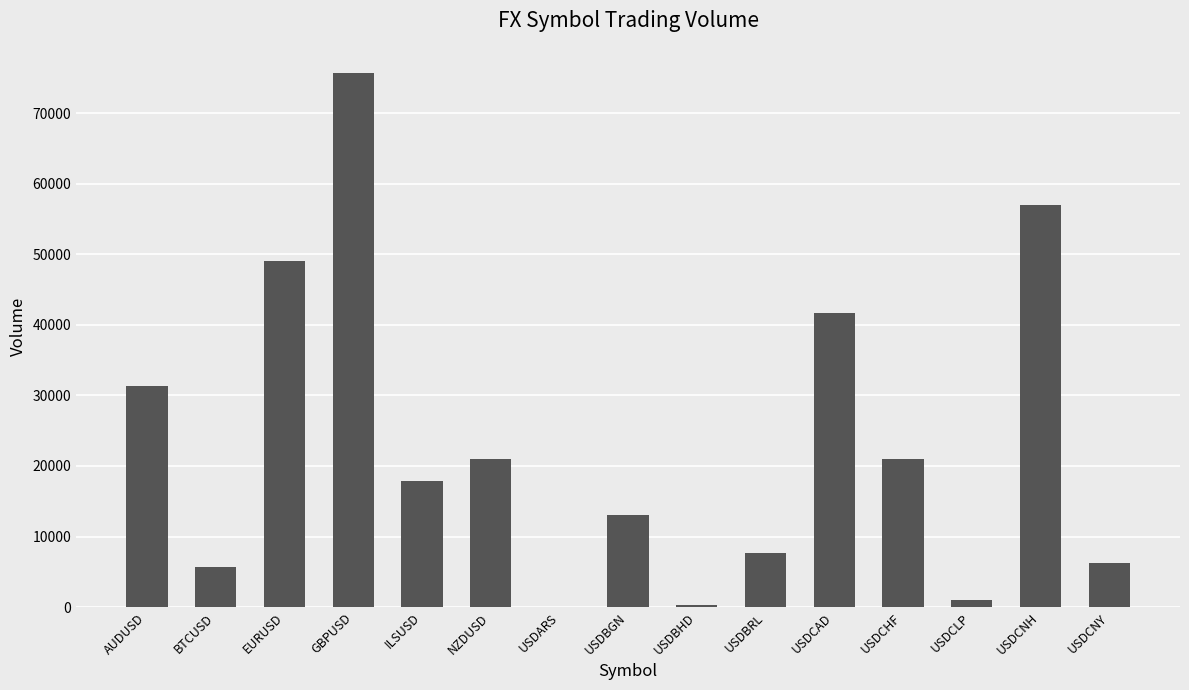

At which category does the chart reach its peak across all series?

GBPUSD